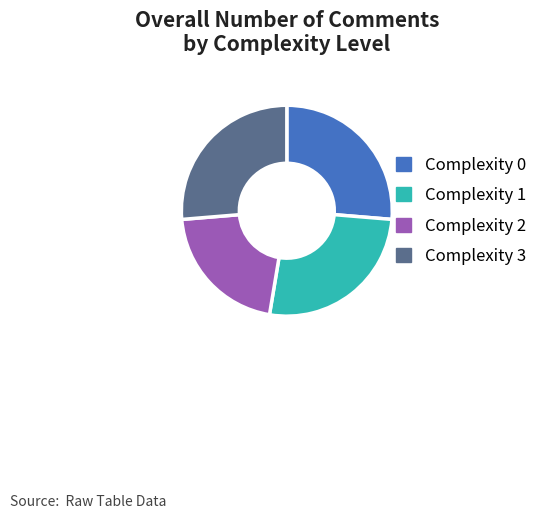

True or false: Complexity 2 accounts for 21% of the total.

True